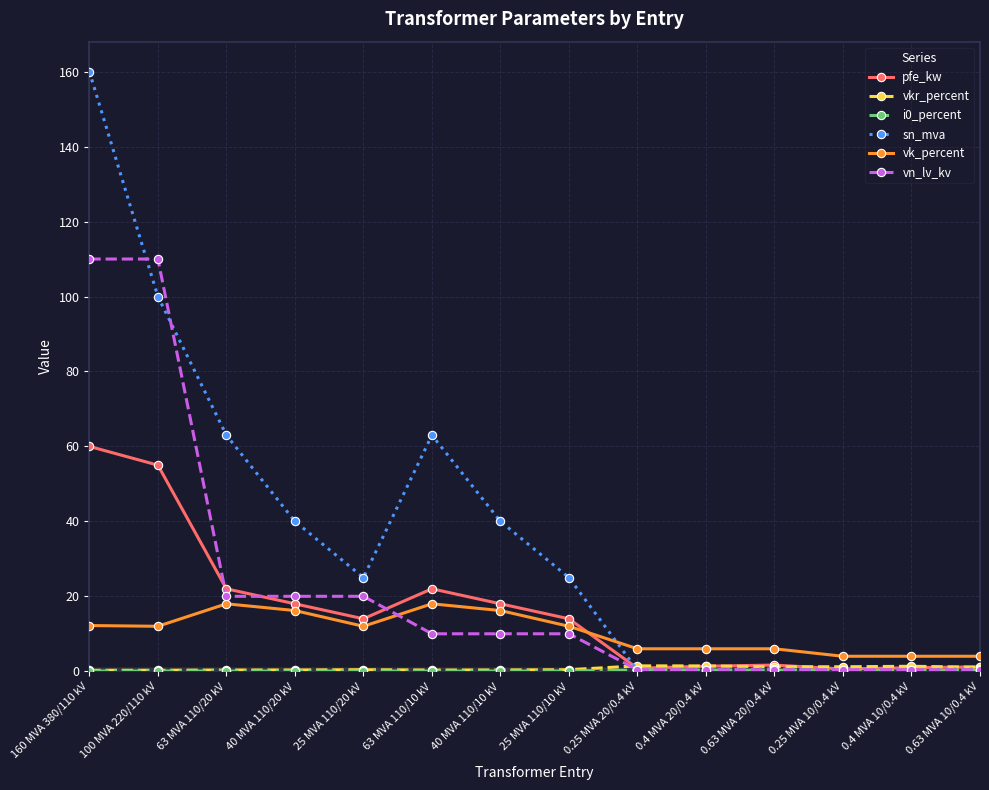

What is the maximum value shown in the chart?

160.0